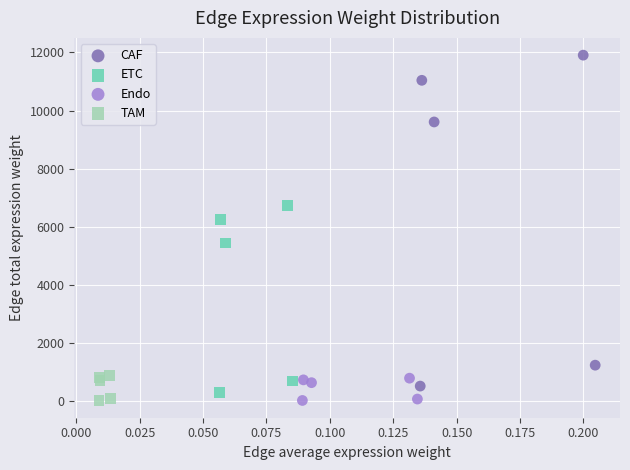

Which series contains the highest Y value?

CAF